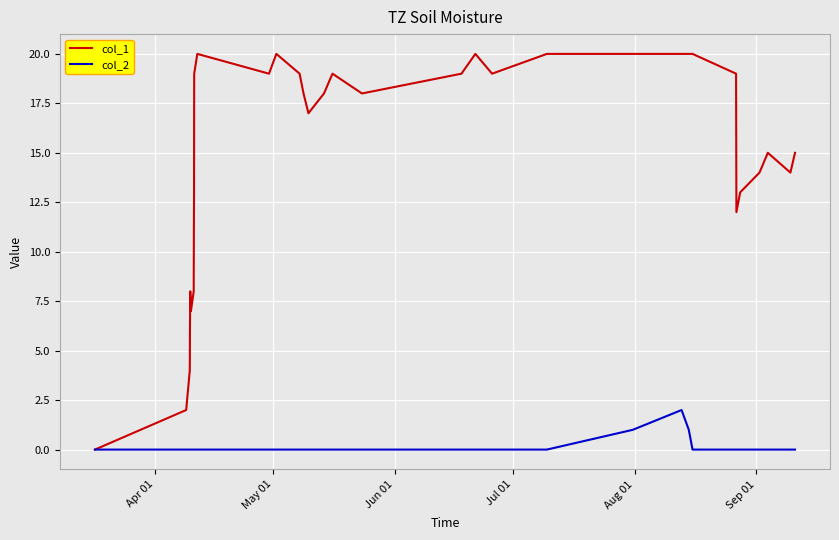

What is the maximum value shown in the chart?

20